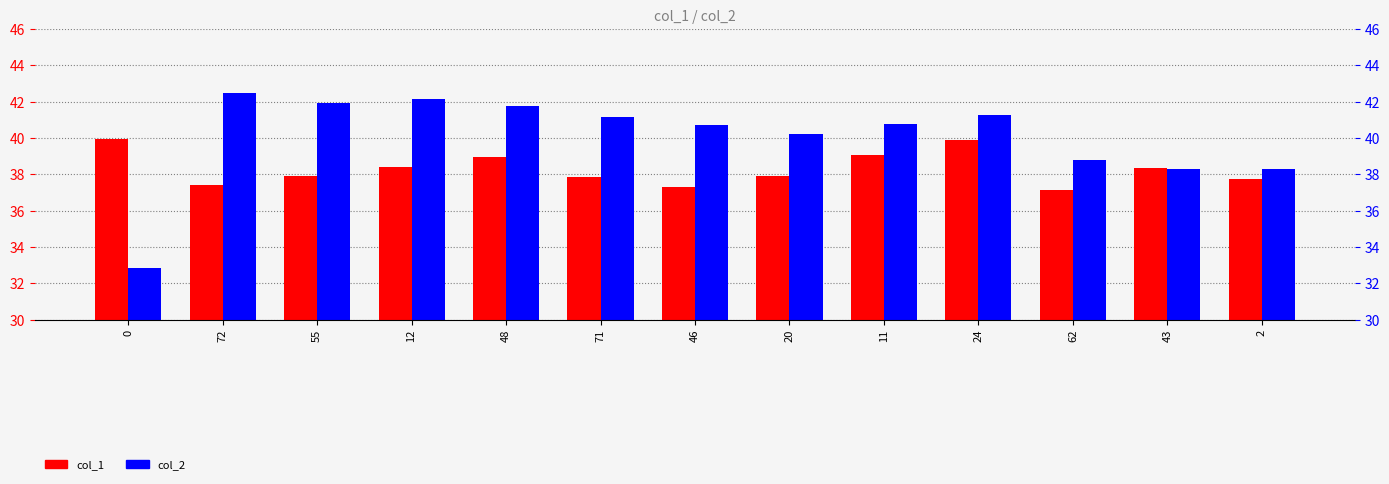

What is the average value of the col_2 series?

40.1